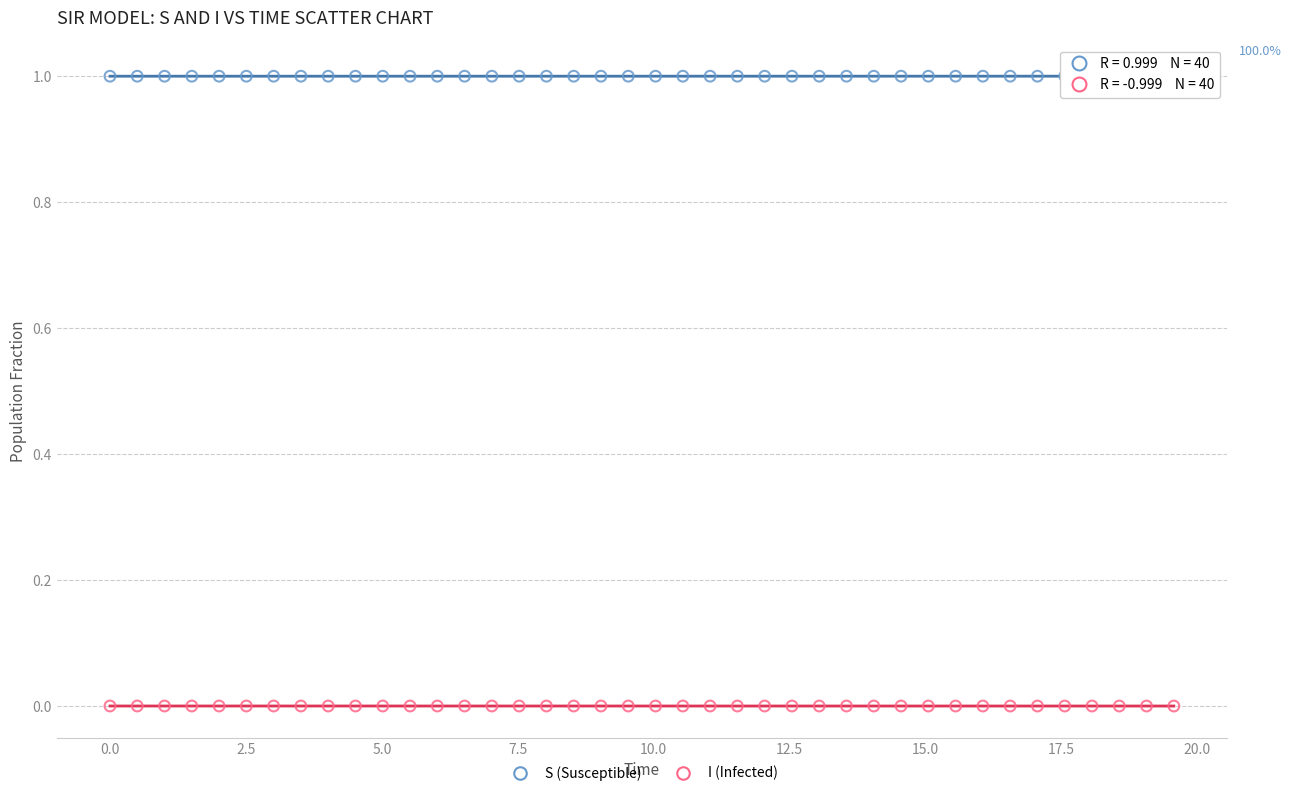

Which series reaches the maximum Y coordinate?

S (Susceptible)